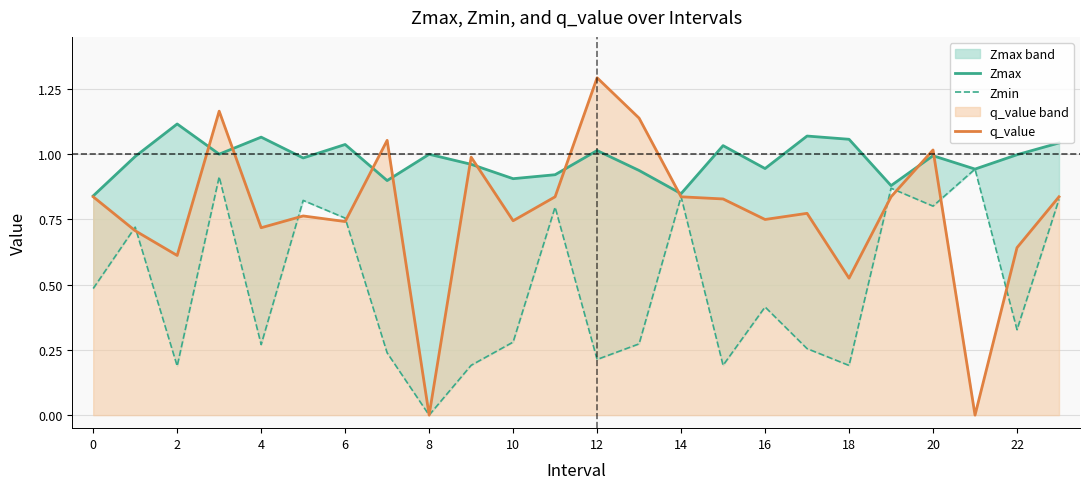

Rank the series at 21 from lowest to highest value.

q_value, Zmax, Zmin